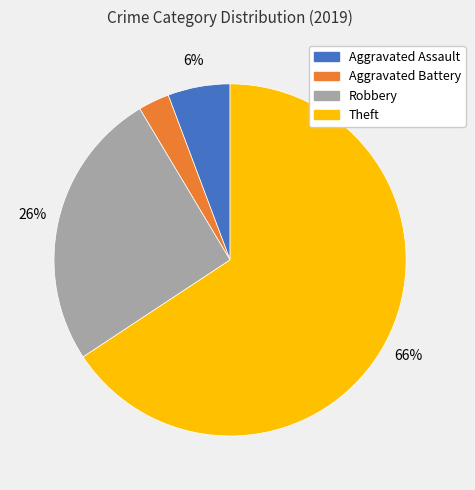

Rank the categories by value from lowest to highest.

Aggravated Battery, Aggravated Assault, Robbery, Theft